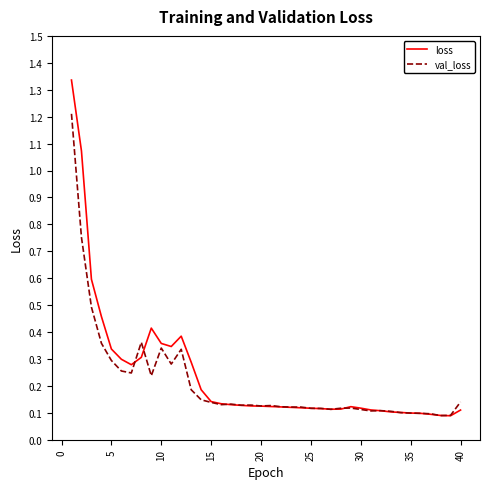

Rank the series by their maximum value, from lowest to highest.

val_loss, loss